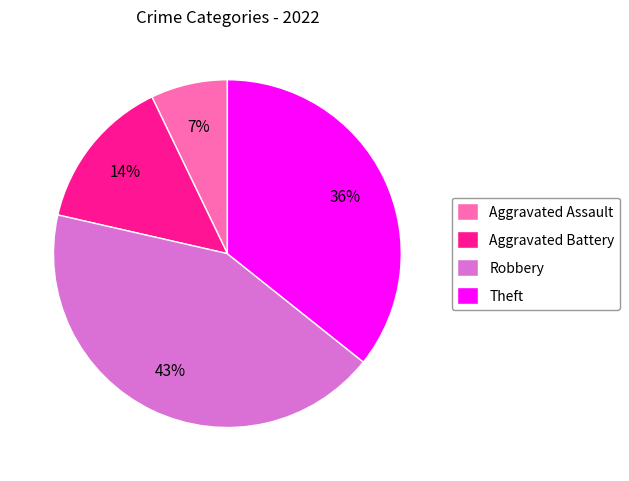

Count the number of slices in the pie.

4